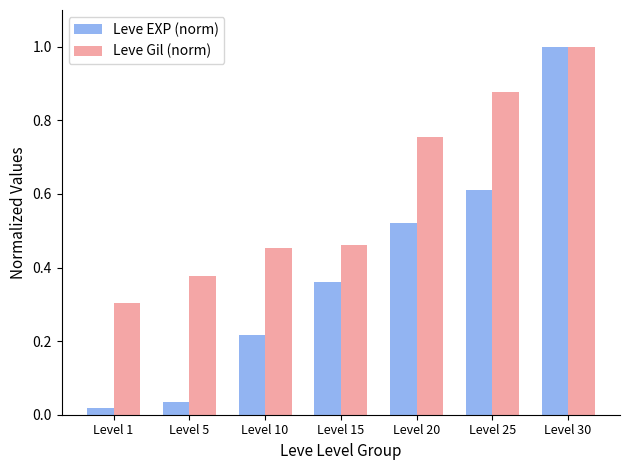

How many Leve Gil (norm) values are between 0 and 1?

7